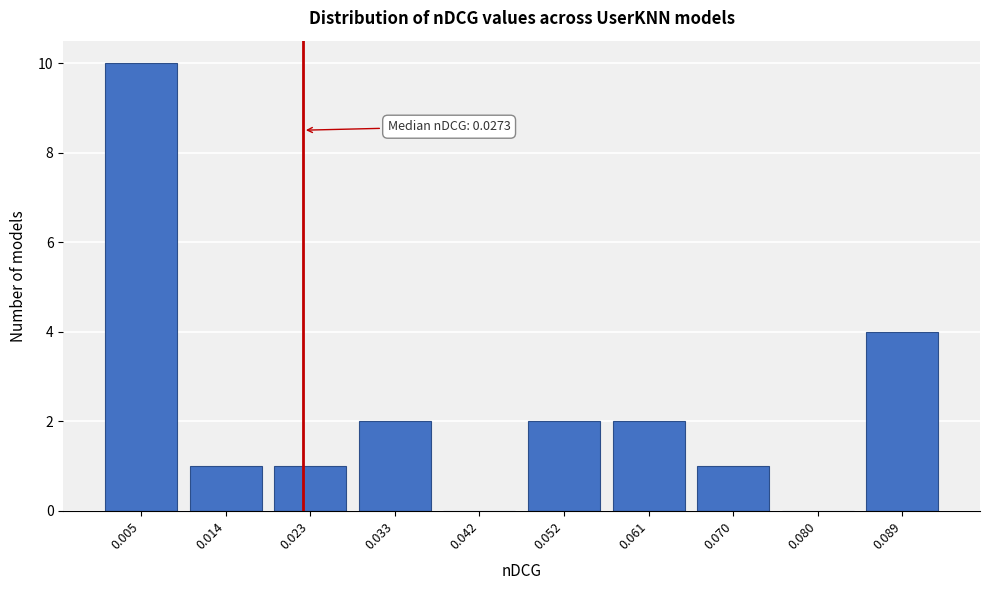

What is the change in value from 0.070 to 0.089?

+3